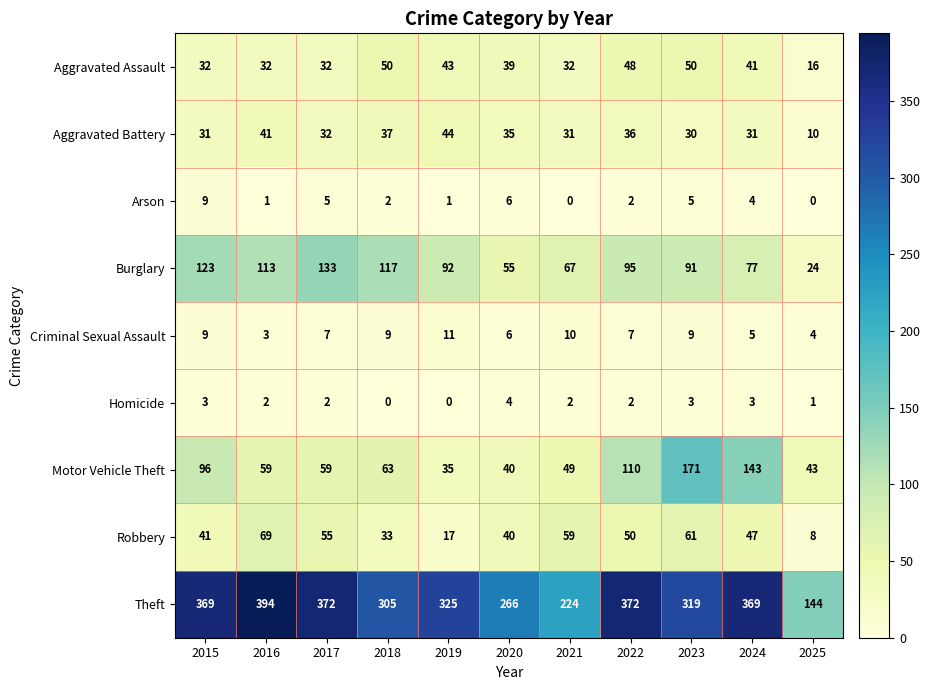

At 2019, list the series in order from smallest to largest.

Homicide, Arson, Criminal Sexual Assault, Robbery, Motor Vehicle Theft, Aggravated Assault, Aggravated Battery, Burglary, Theft